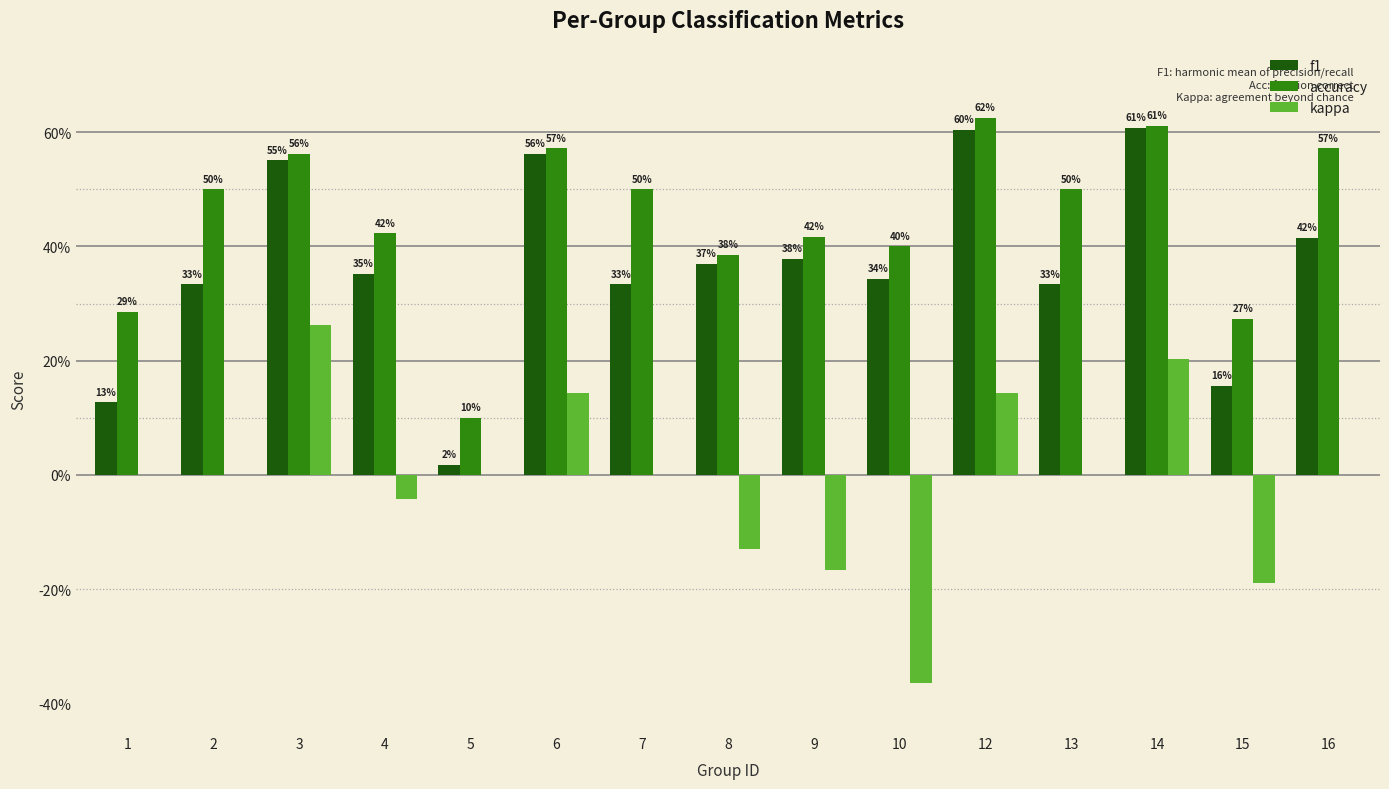

Is it true that kappa equals 0.0 at 16?

True